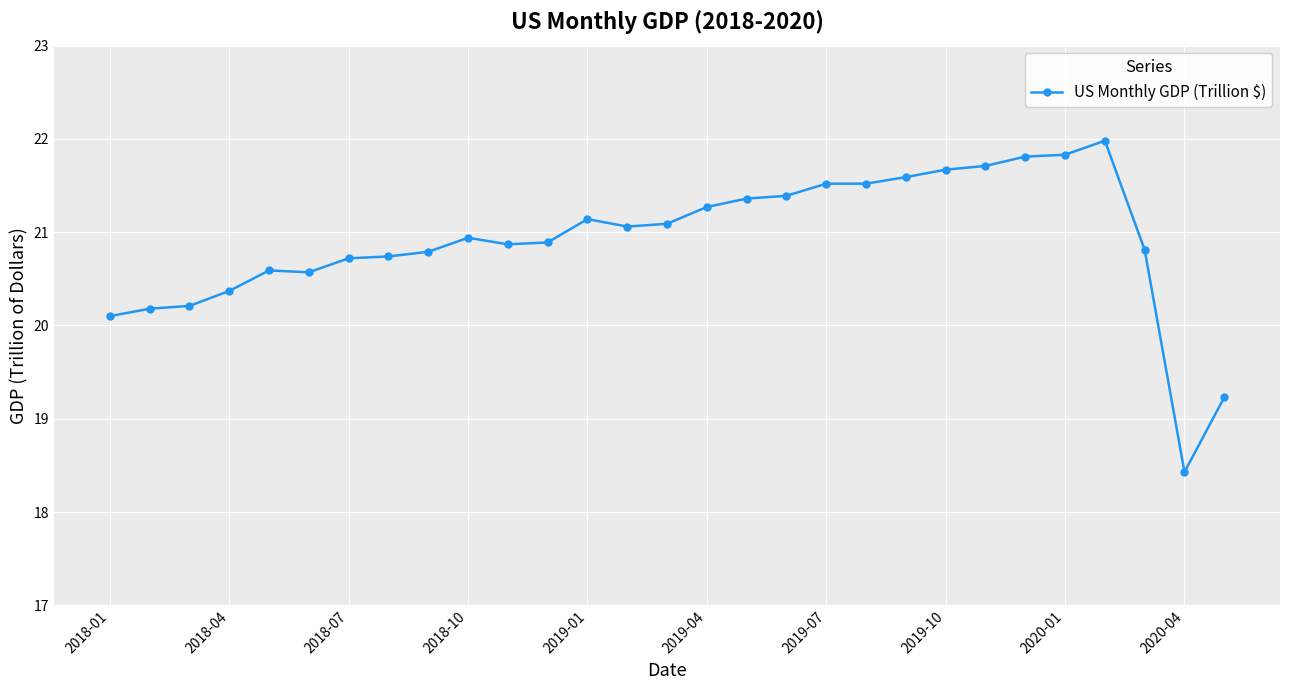

What is the value of the 1st point from the left?

20.1